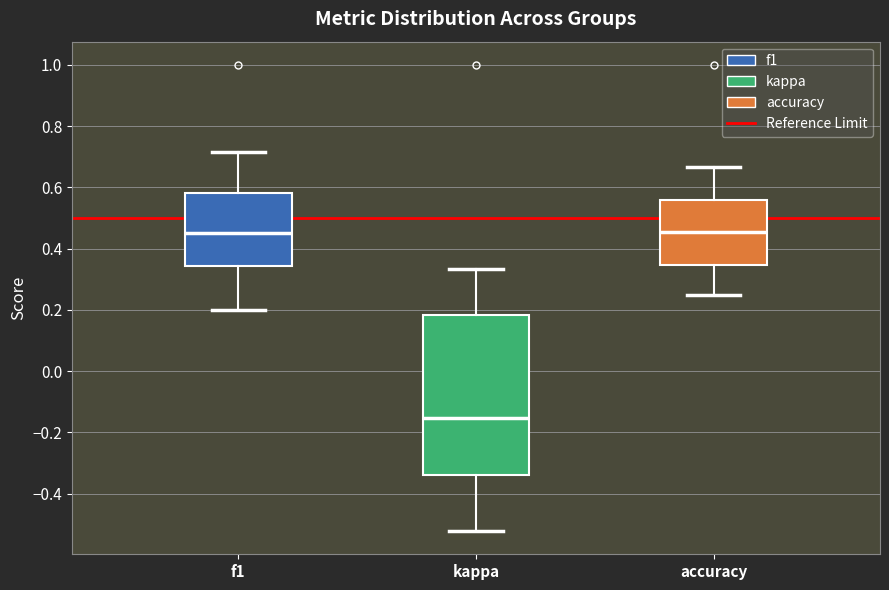

Which box's median line is the lowest?

kappa